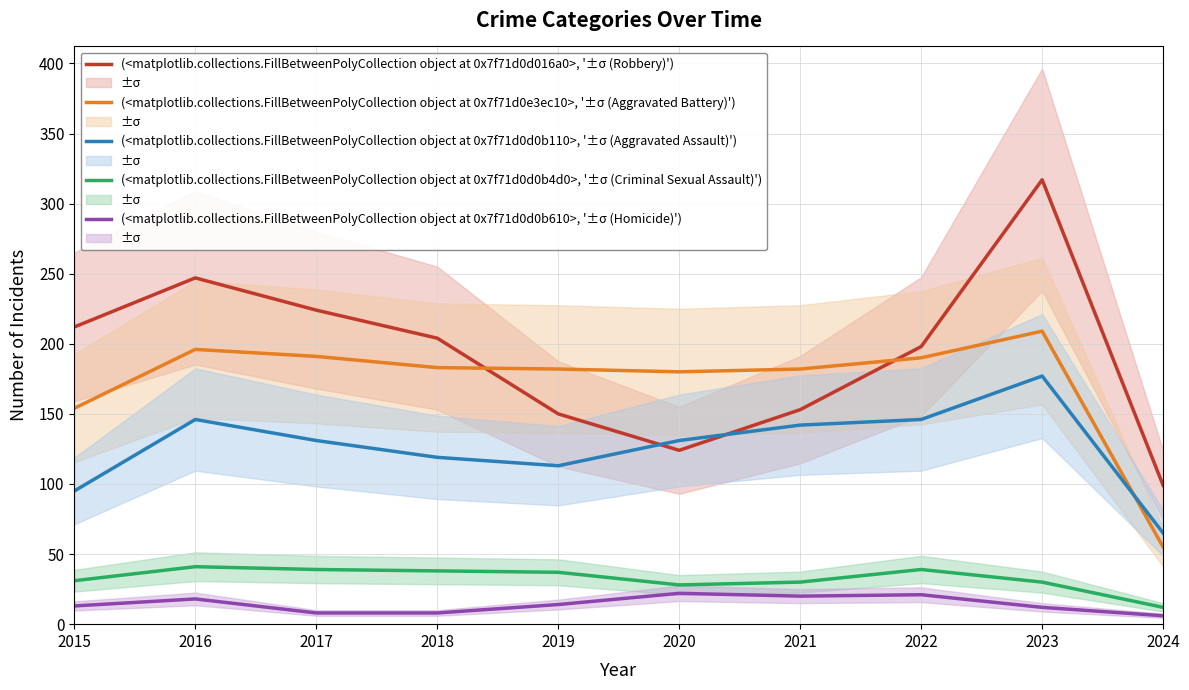

What is the lowest value of the Robbery series?

99